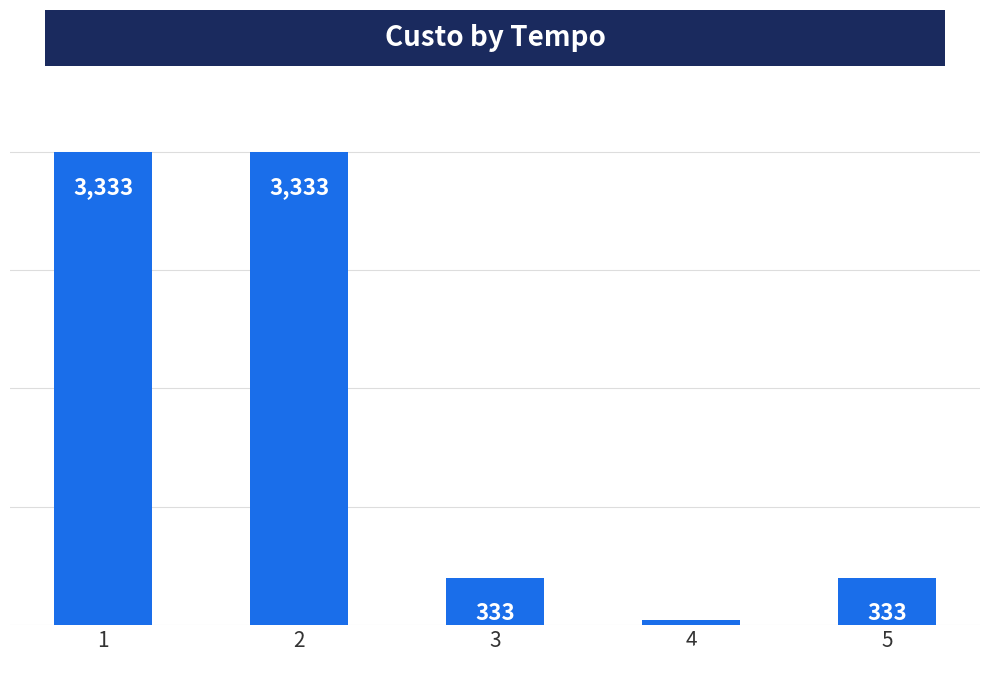

How many series are shown in this chart?

1